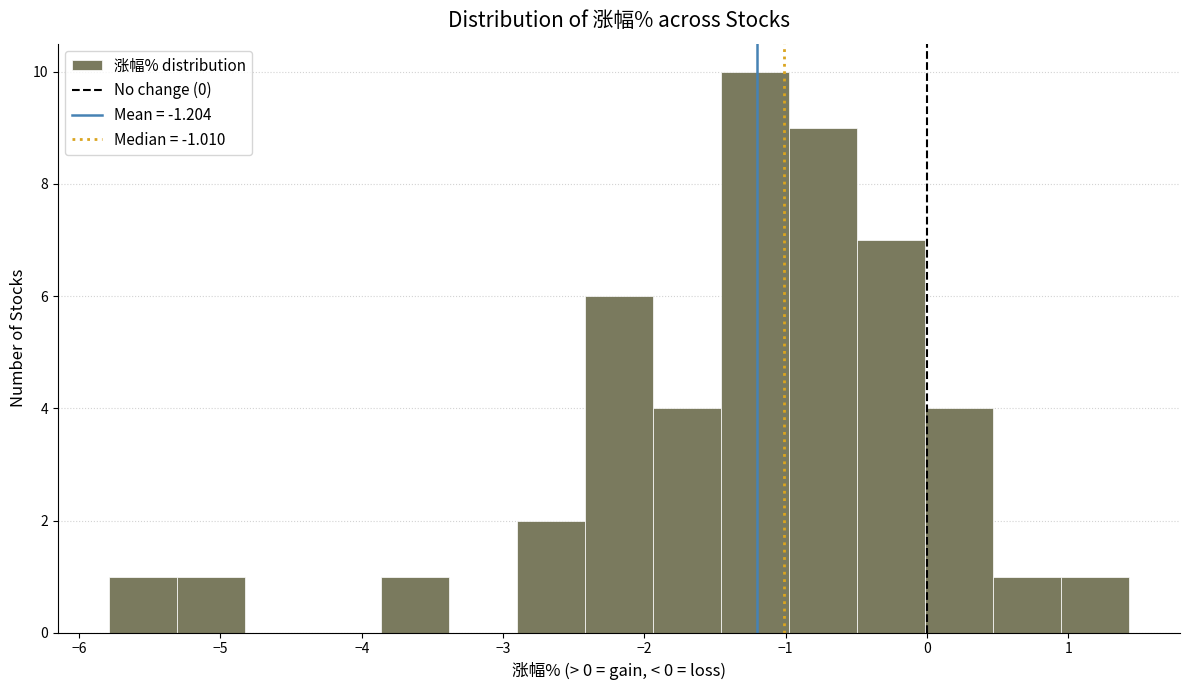

How tall is the bar that spans -3.9 to -3.4 on the x-axis? Neither the bar edges nor the heights are printed on the chart, so give them approximately, as read against the axes.

1